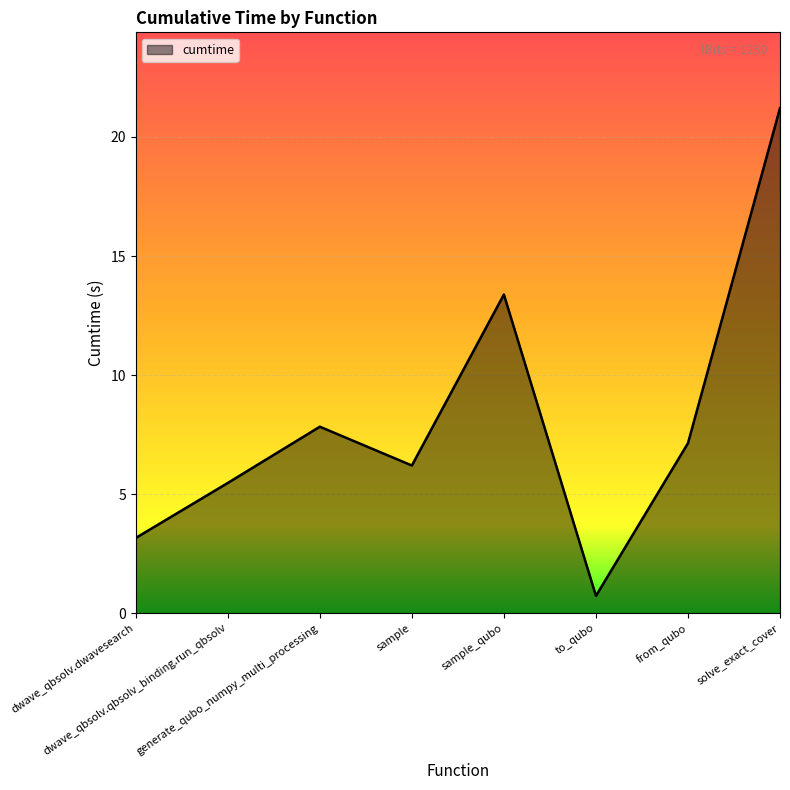

How many interior local peaks (higher than both neighbors) does the data have?

2